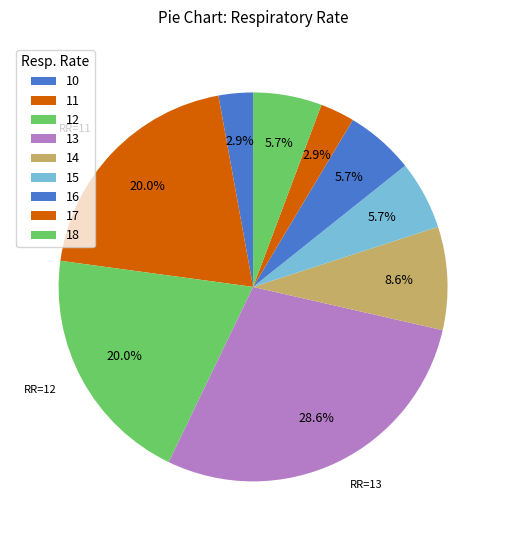

How many slices are in this pie chart?

9